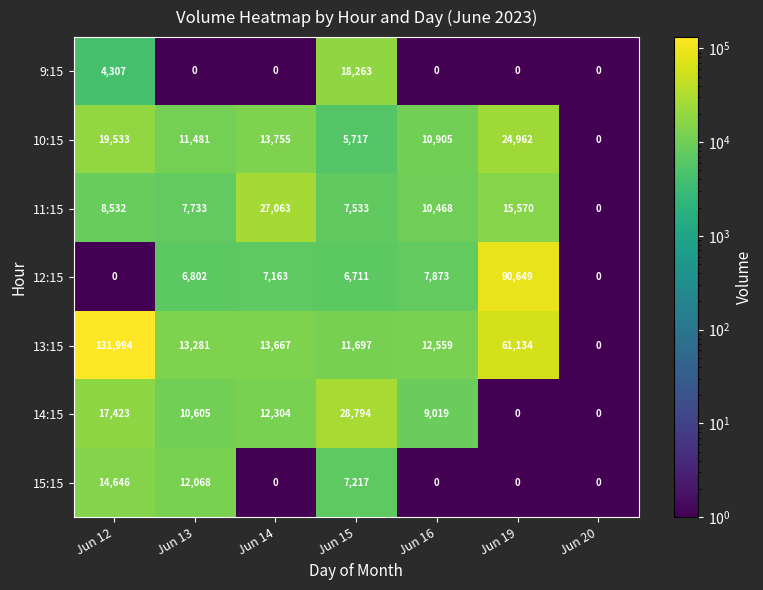

Which series has the largest range (max minus min)?

13:15